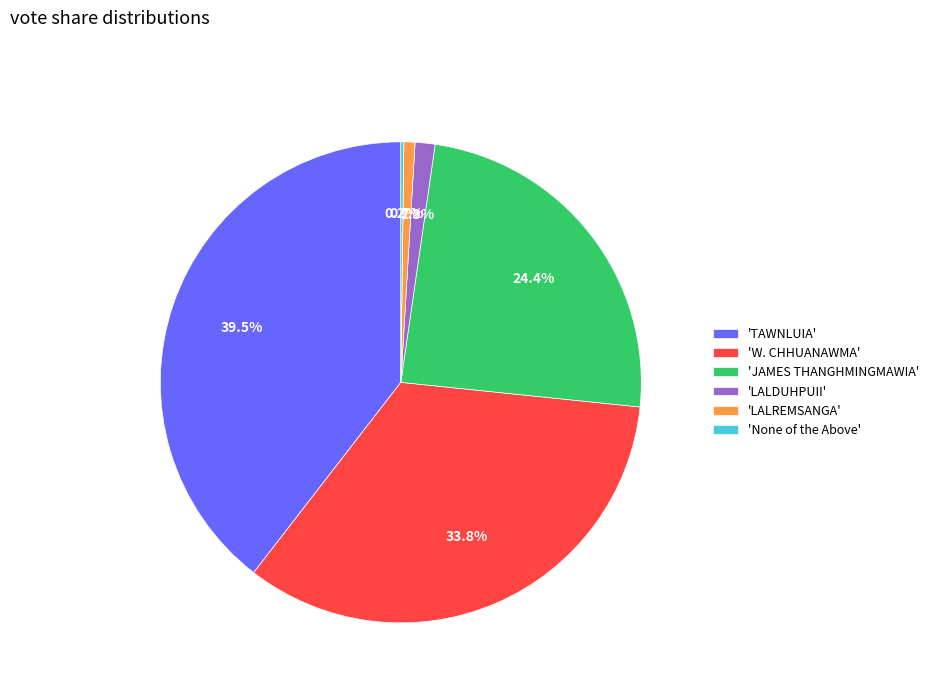

Combined, do 'LALREMSANGA' and 'W. CHHUANAWMA' account for over 50%?

No